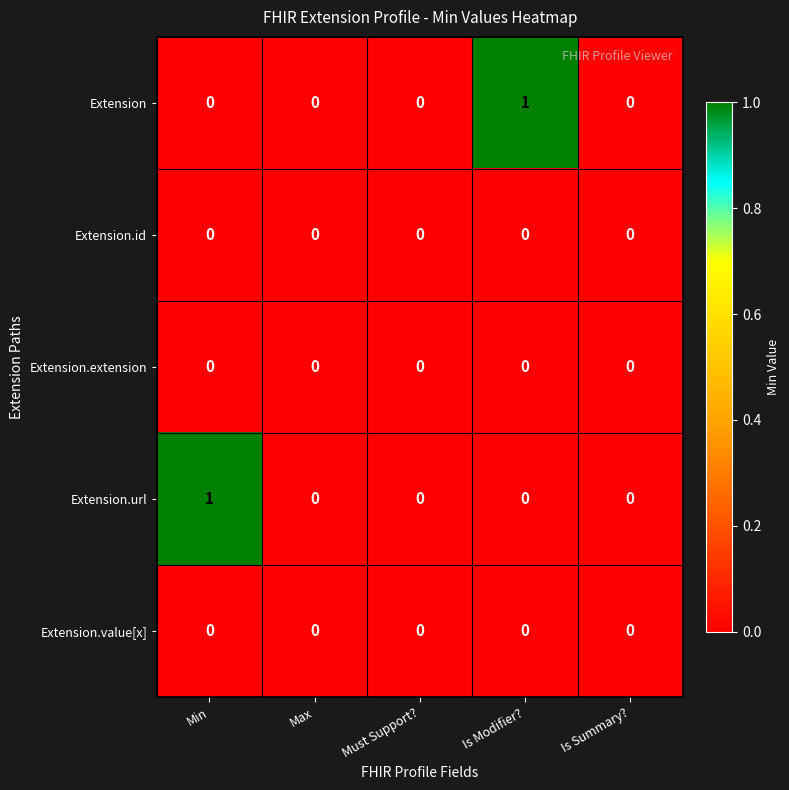

Is it true that Extension.url equals 0 at Min?

False